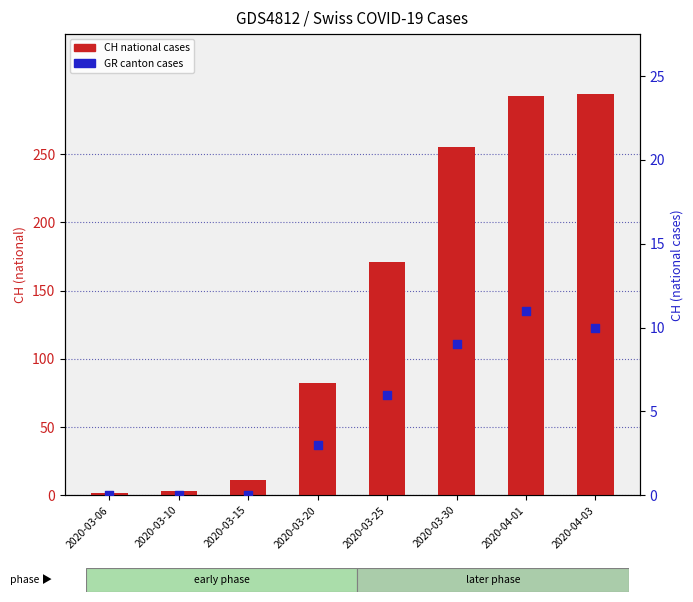

Which series has the widest spread of Y values?

CH (national)